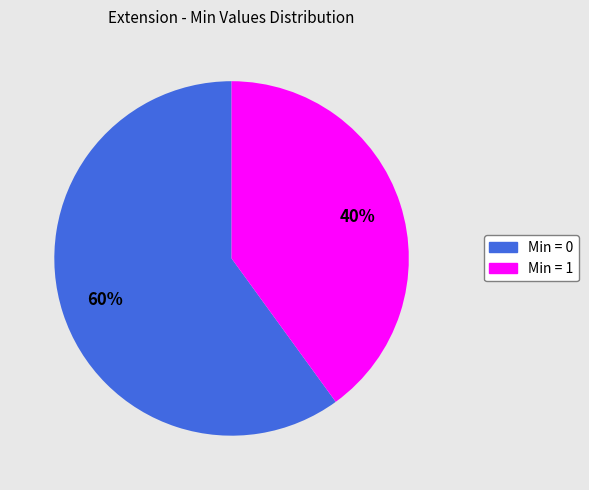

Is it true that Min = 1 is 46% of the pie?

False